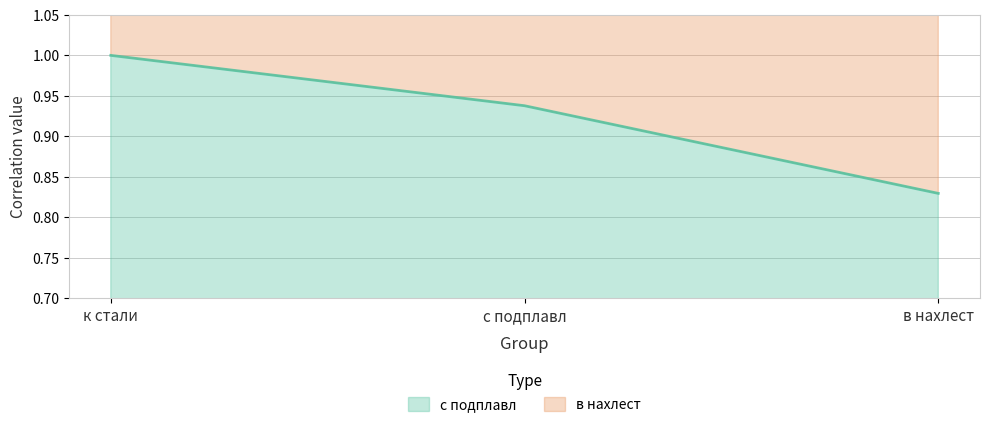

Which label corresponds to the smallest value in the chart?

в нахлест